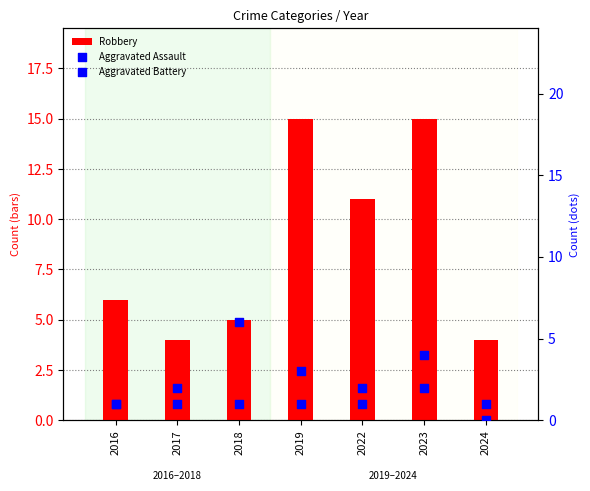

Which series has the largest total across all categories?

Robbery